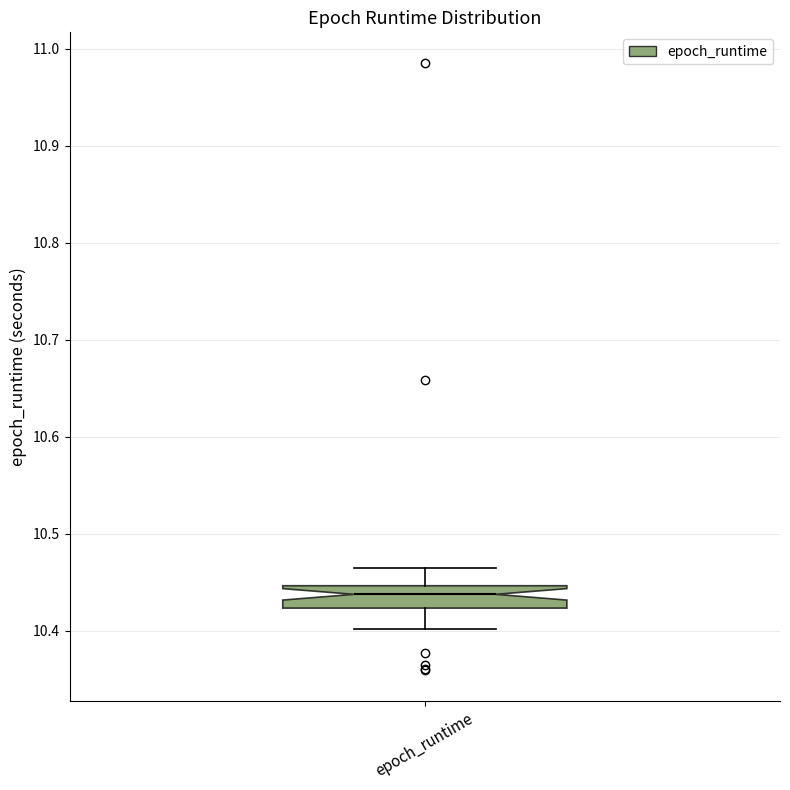

Transcribe this box plot: give where the median line is, the range the box spans, and where the two whiskers end, as read against the y-axis. The values are not printed on the chart, so give them approximately, as read against the axis.

median 10.44, box 10.42 to 10.45, whiskers 10.40 to 10.46